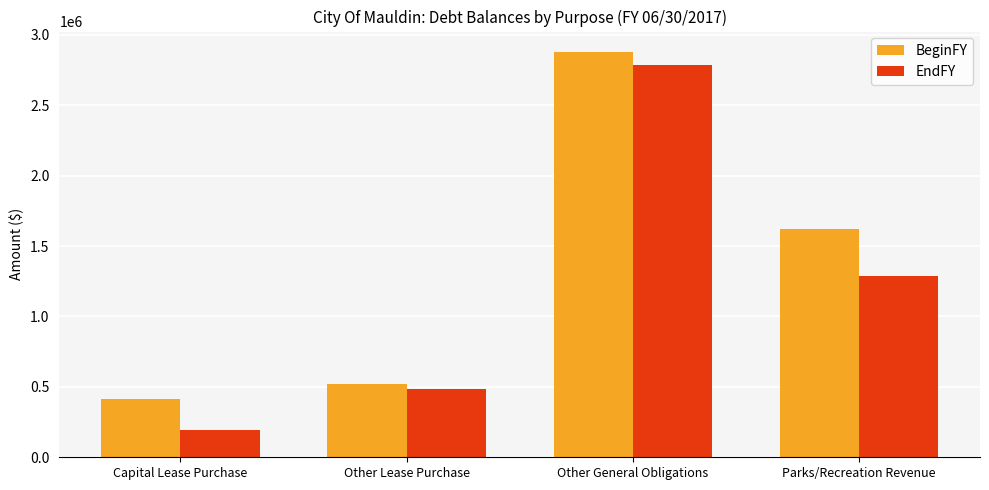

Are the bars horizontal?

No